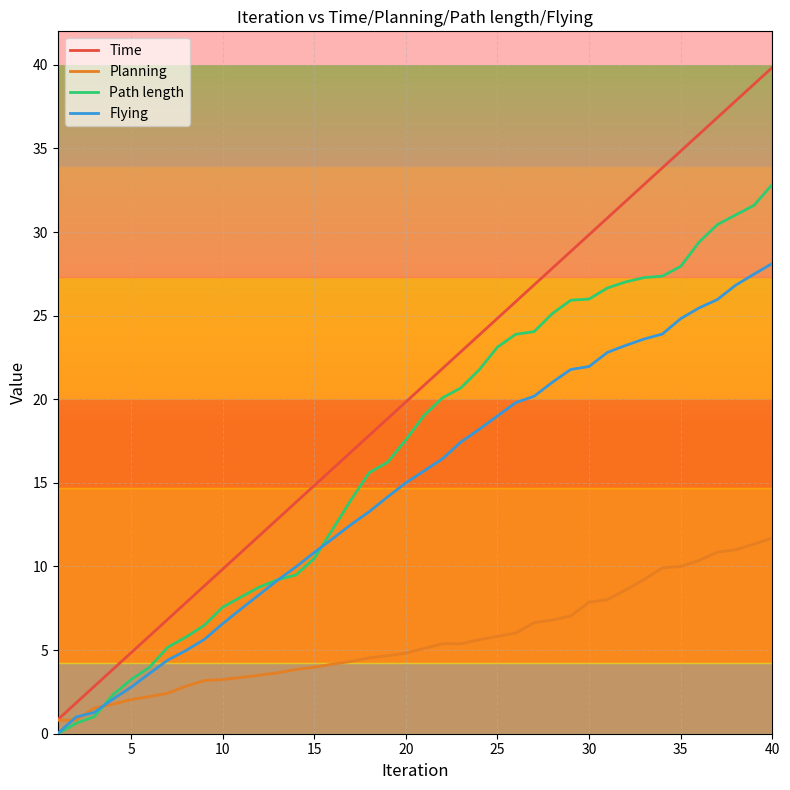

Which series has the largest total across all categories?

Time